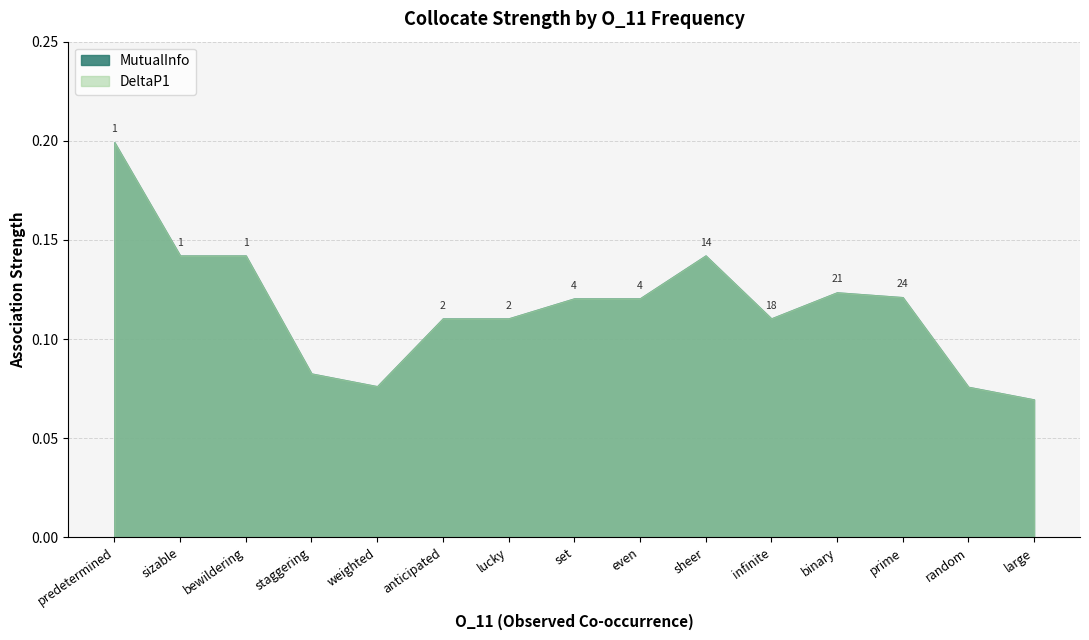

What are all the series names shown in the legend?

DeltaP1, MutualInfo